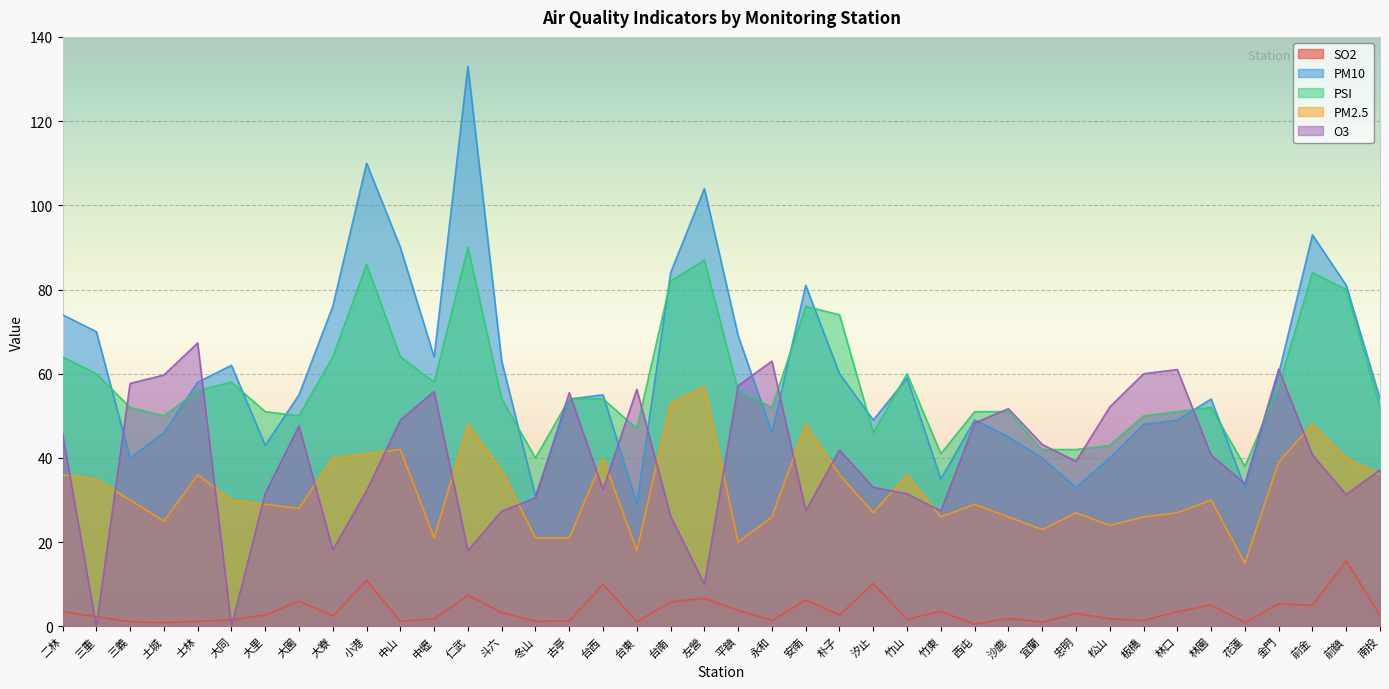

How many lines are shown in the chart?

5